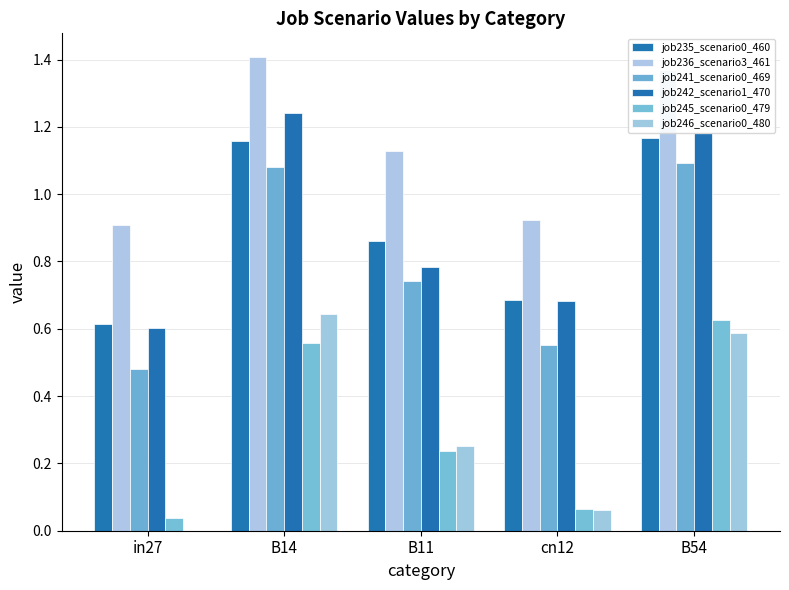

Does the chart contain stacked bars?

No